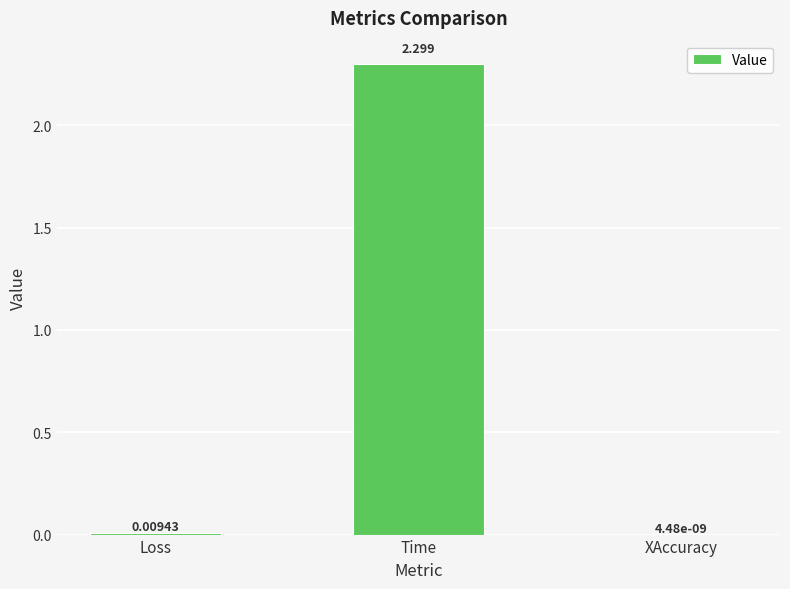

Read the value at Time.

2.3